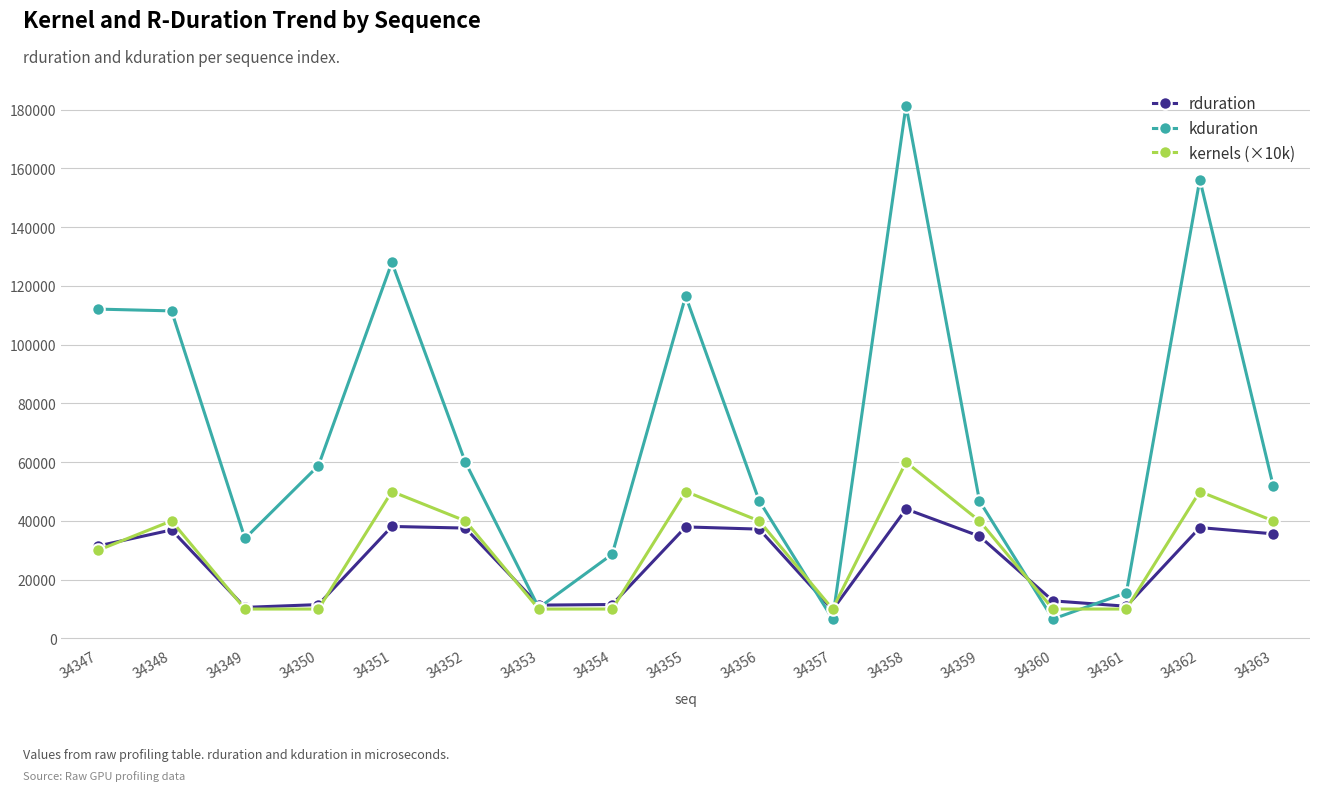

What are all the series names shown in the legend?

rduration, kduration, kernels (×10k)